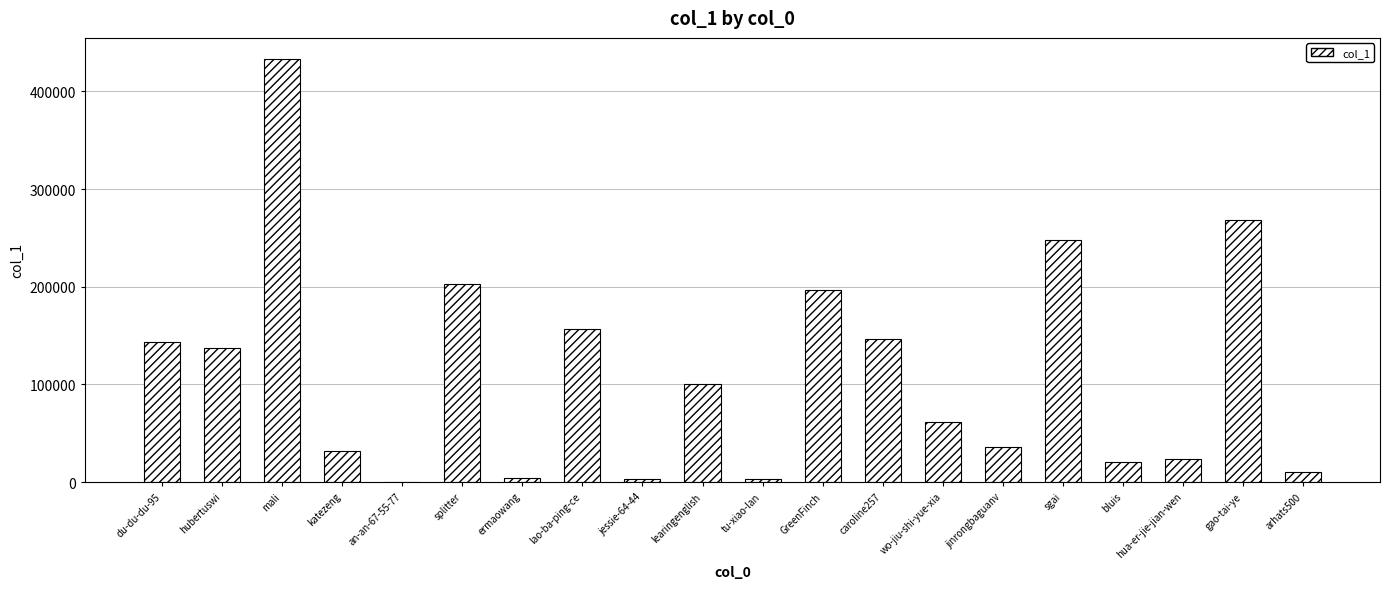

Is it true that the value at du-du-du-95 is 143631?

True